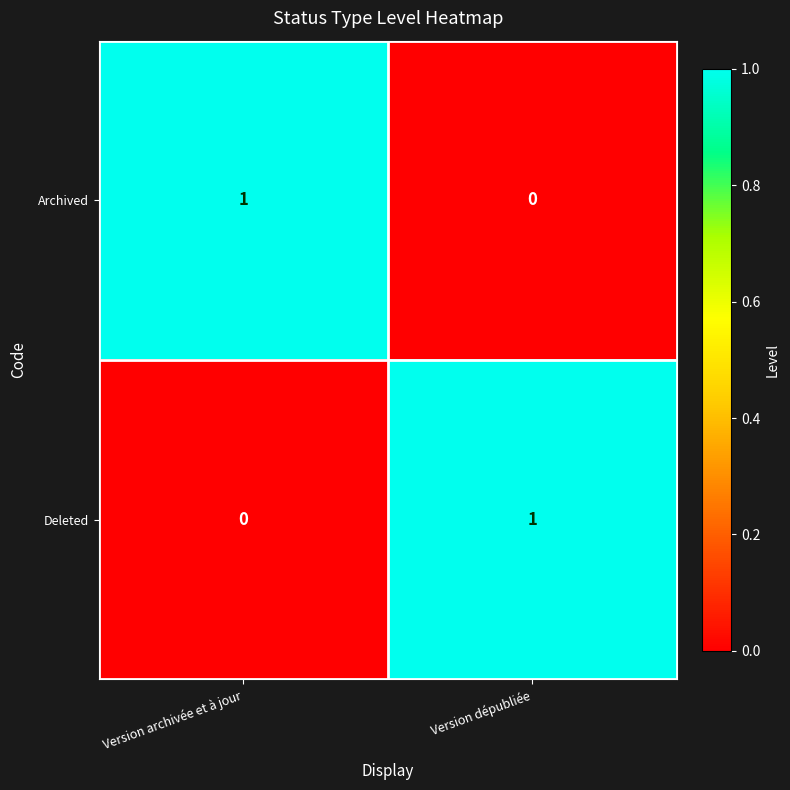

Which category has the lowest value in the Archived series?

Version dépubliée